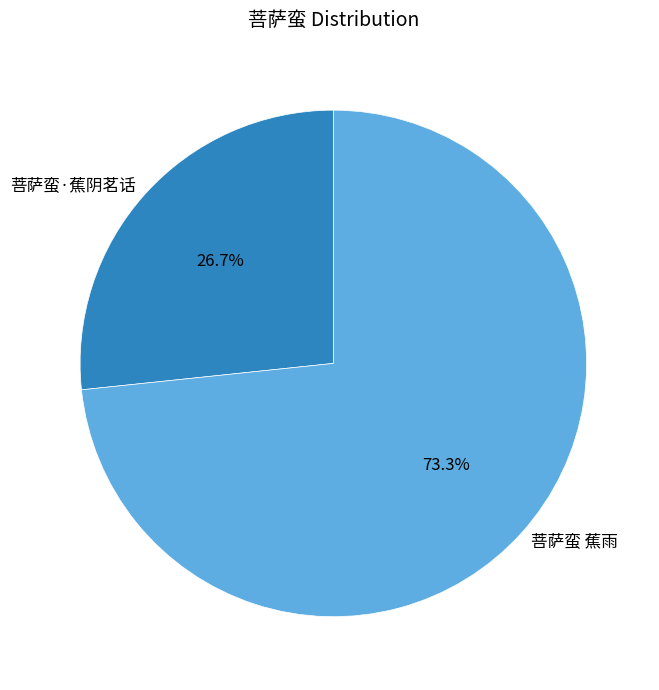

What percentage do 菩萨蛮 蕉雨 and 菩萨蛮·蕉阴茗话 together represent?

100.0%